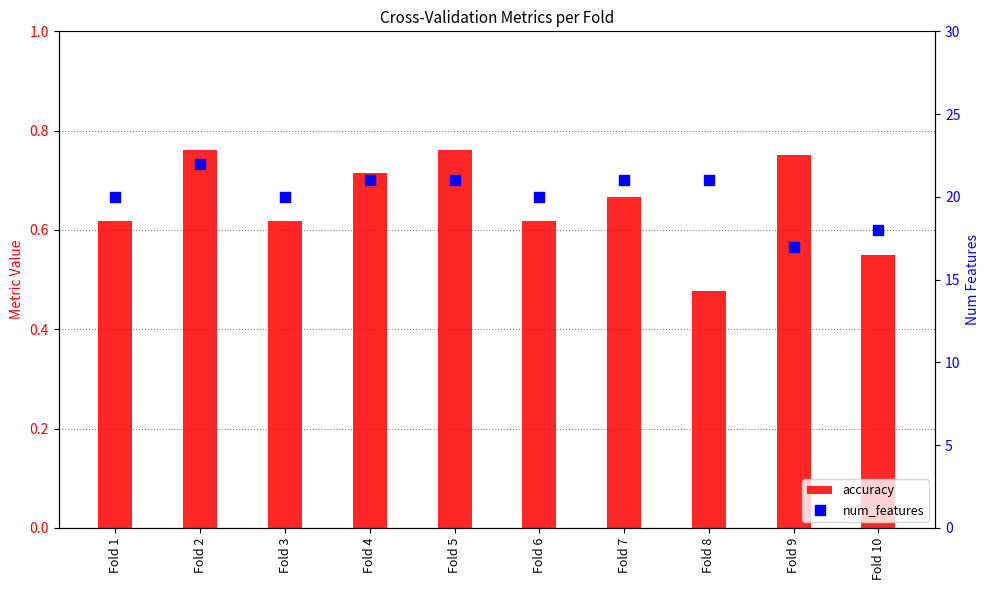

What is the total value across all series at Fold 6?

20.6